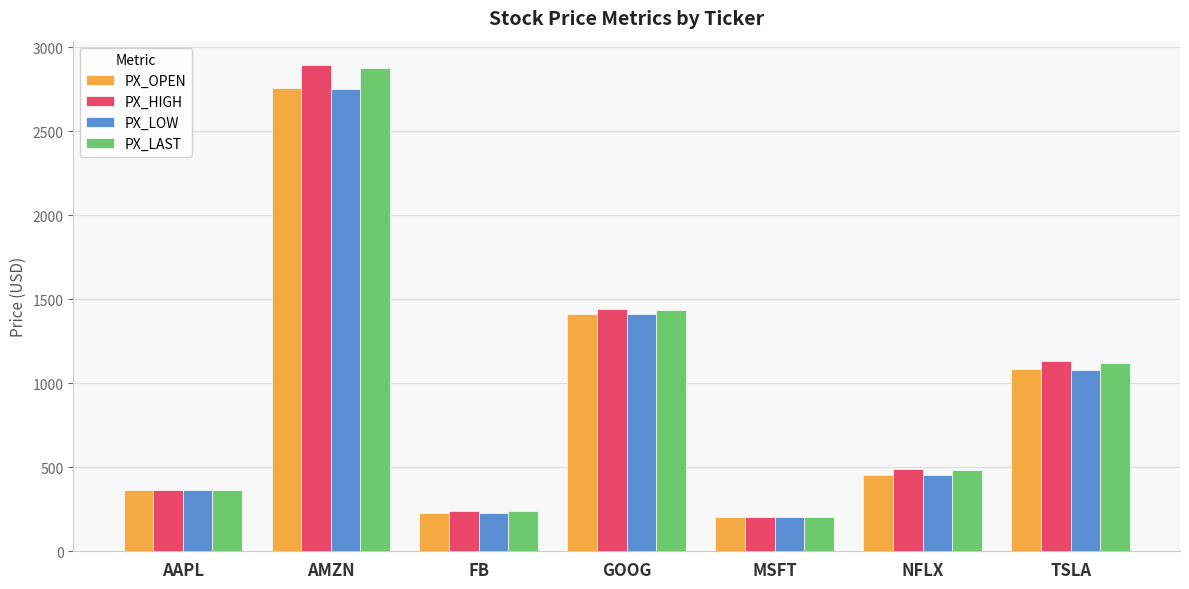

The PX_LAST series shows 204.7 at MSFT. True or false?

True